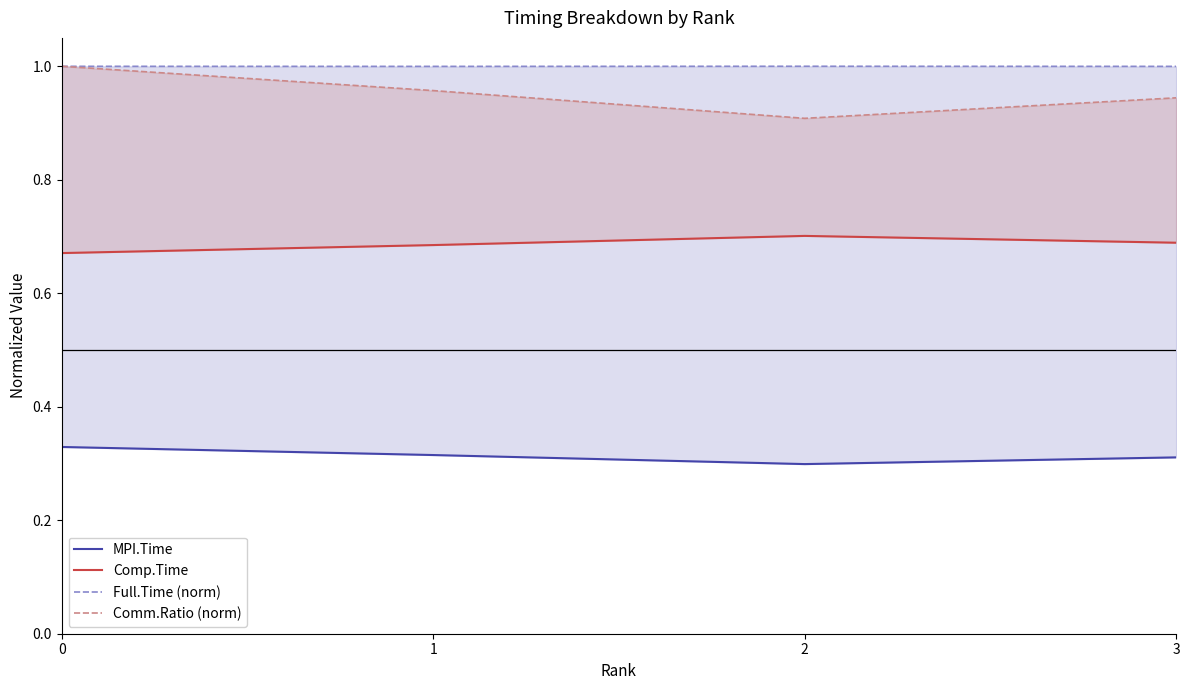

Where is MPI.Time nearest to the value 0?

2